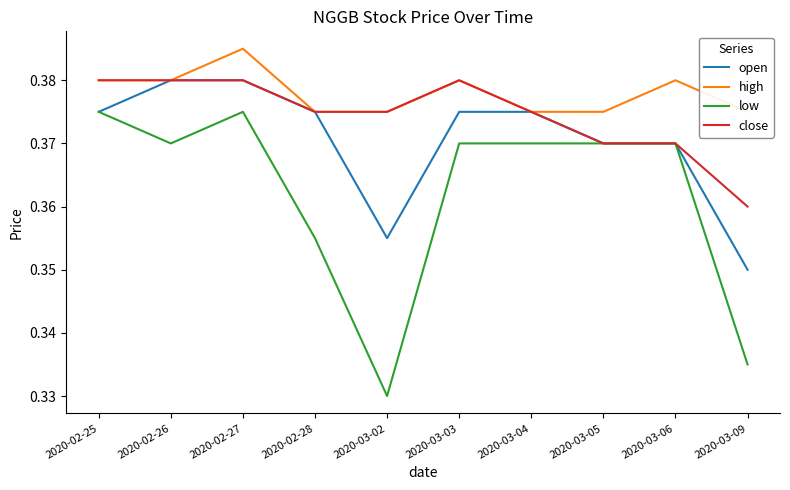

Reading left to right, transcribe all the data shown in this chart.

open: 0.4	0.4	0.4	0.4	0.4	0.4	0.4	0.4	0.4	0.3
high: 0.4	0.4	0.4	0.4	0.4	0.4	0.4	0.4	0.4	0.4
low: 0.4	0.4	0.4	0.4	0.3	0.4	0.4	0.4	0.4	0.3
close: 0.4	0.4	0.4	0.4	0.4	0.4	0.4	0.4	0.4	0.4